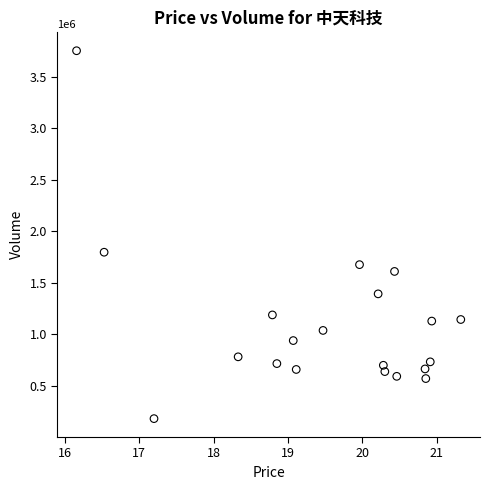

What Y value in the scatter plot is closest to 1966067?

1795853